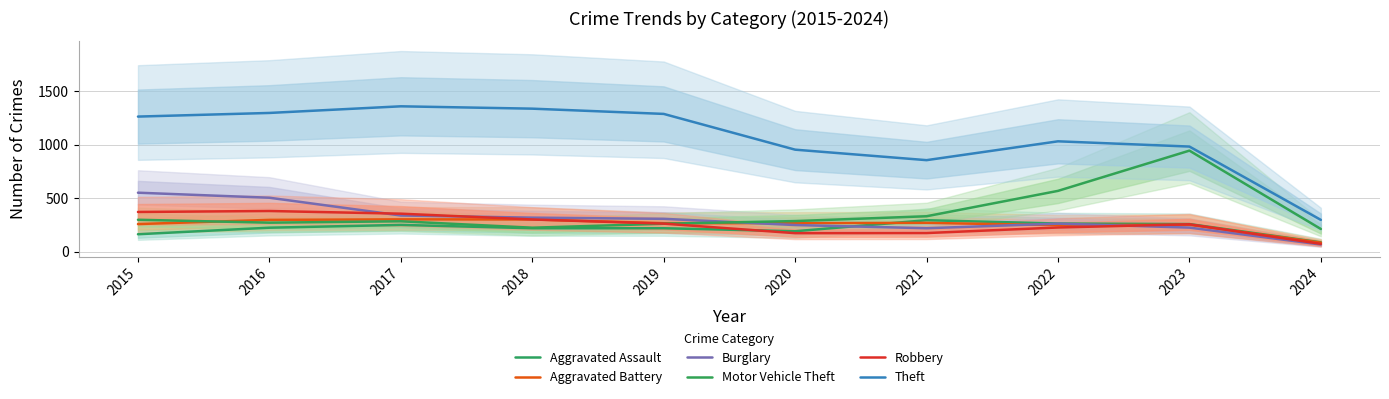

Which series ends up on top after the final intersection of Motor Vehicle Theft and Aggravated Battery?

Motor Vehicle Theft